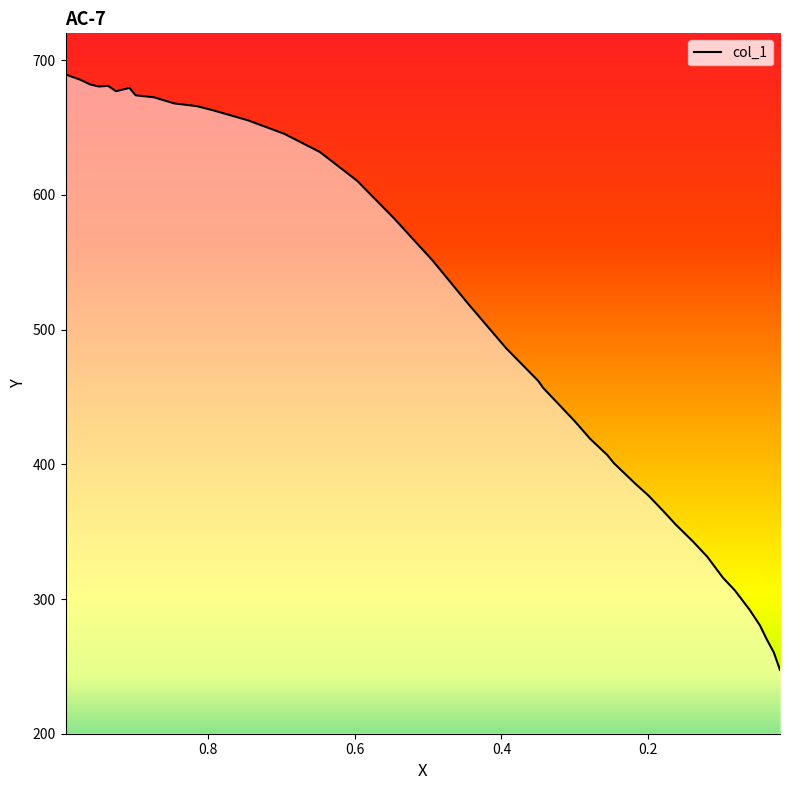

Is this an area chart (filled region under the line)?

No